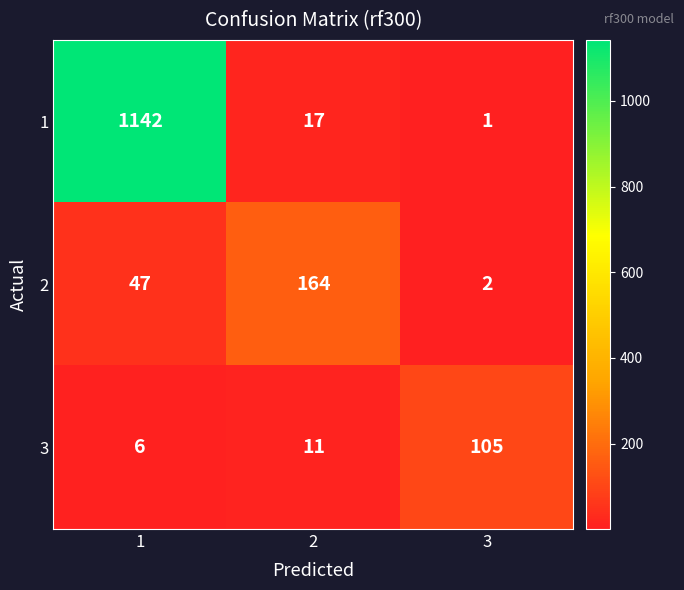

Reading left to right, transcribe all the data shown in this chart.

1: 1142	17	1
2: 47	164	2
3: 6	11	105